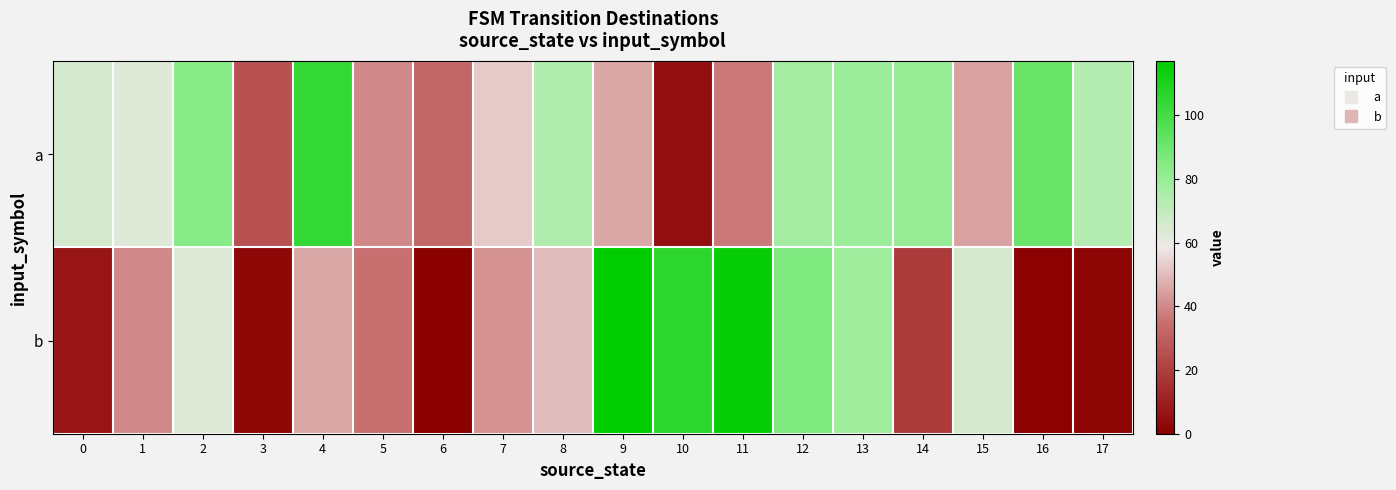

Between 3 and 6, which is larger?

6